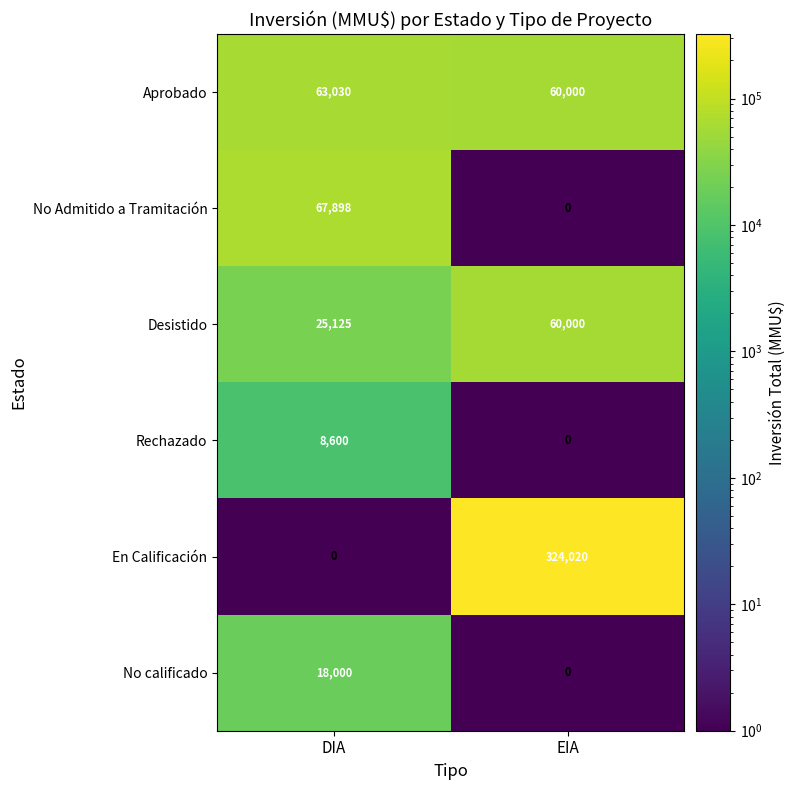

The No Admitido a Tramitación series shows 0 at EIA. True or false?

True